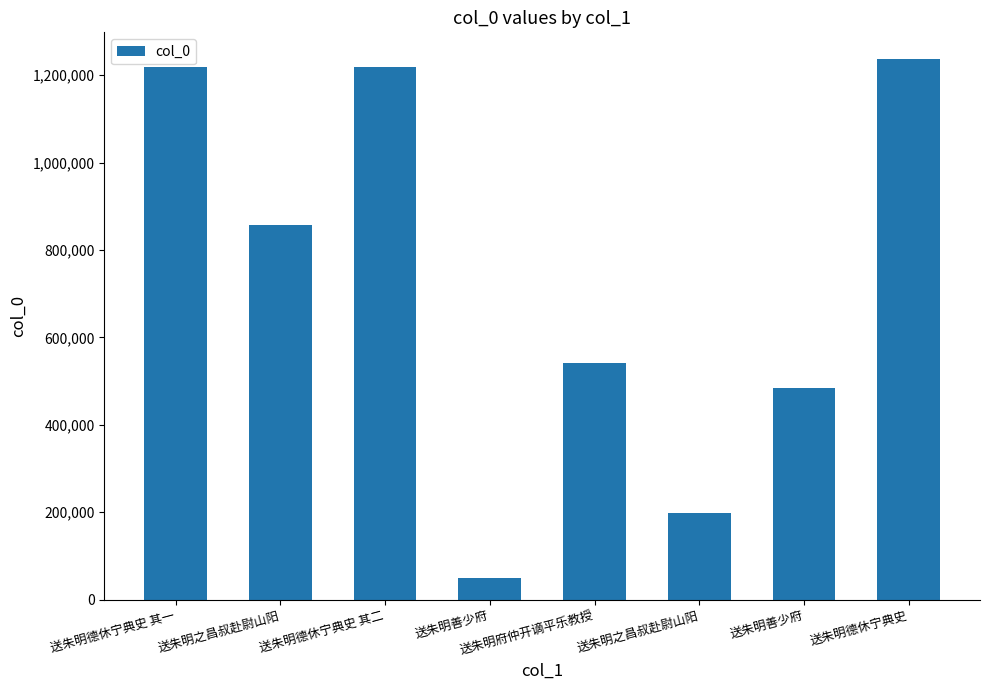

What is the average value?

725774